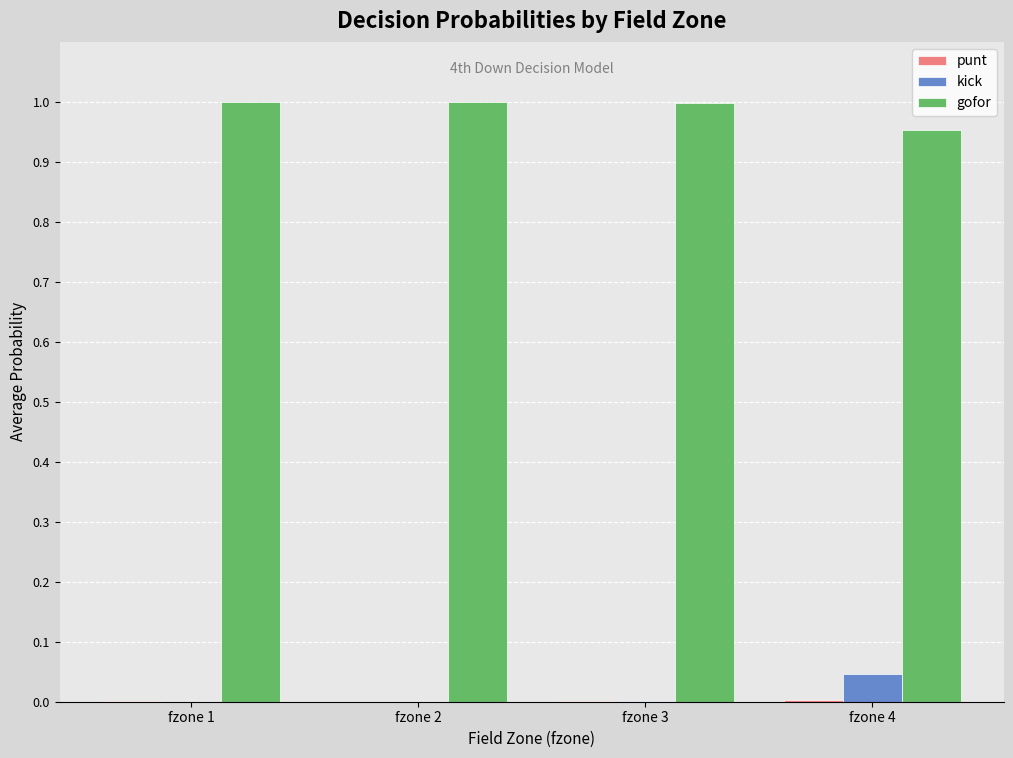

Are the bars grouped side by side (vs. stacked)?

Yes